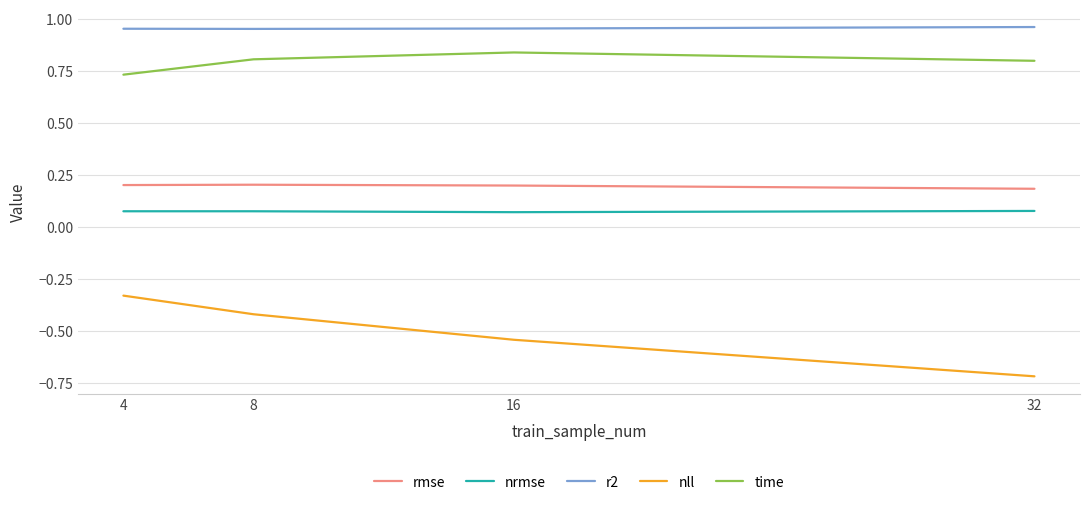

Which series has the largest total across all categories?

r2